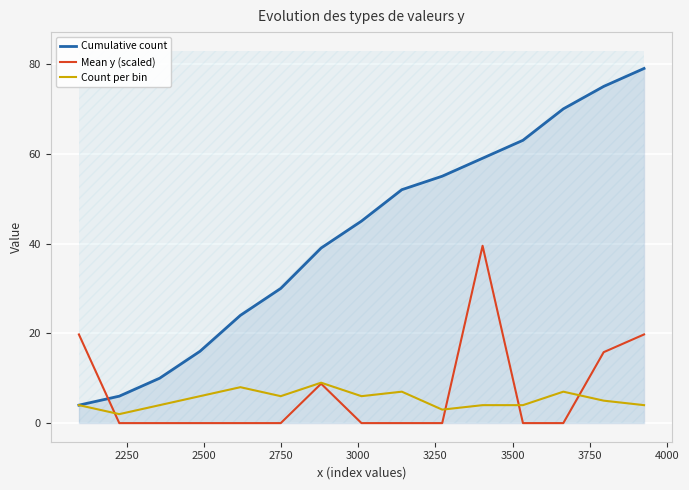

True or false: Mean y (scaled) and Cumulative count intersect in this chart.

True